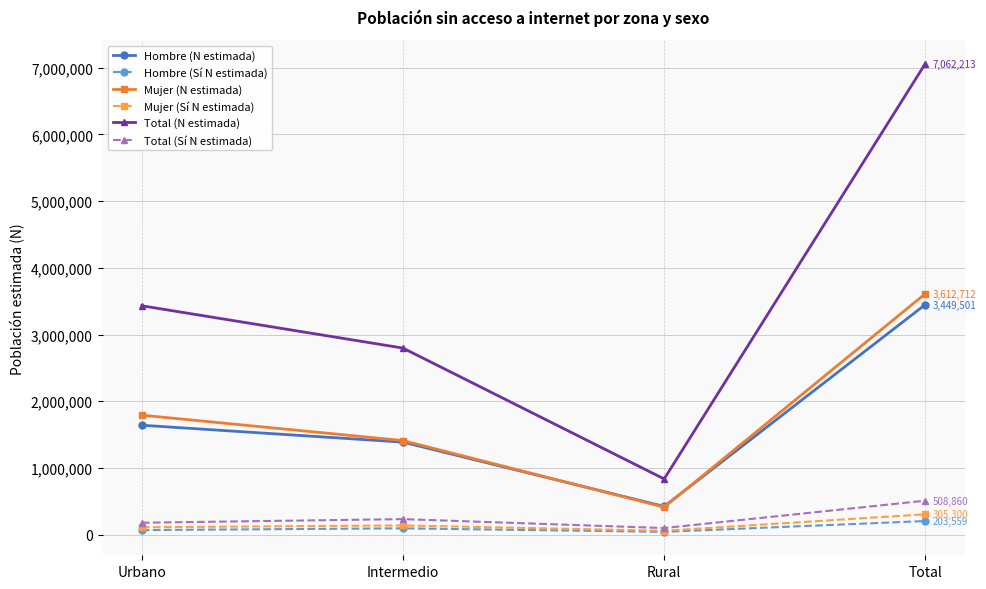

Which category has the highest value in the Total (Sí N estimada) series?

Total